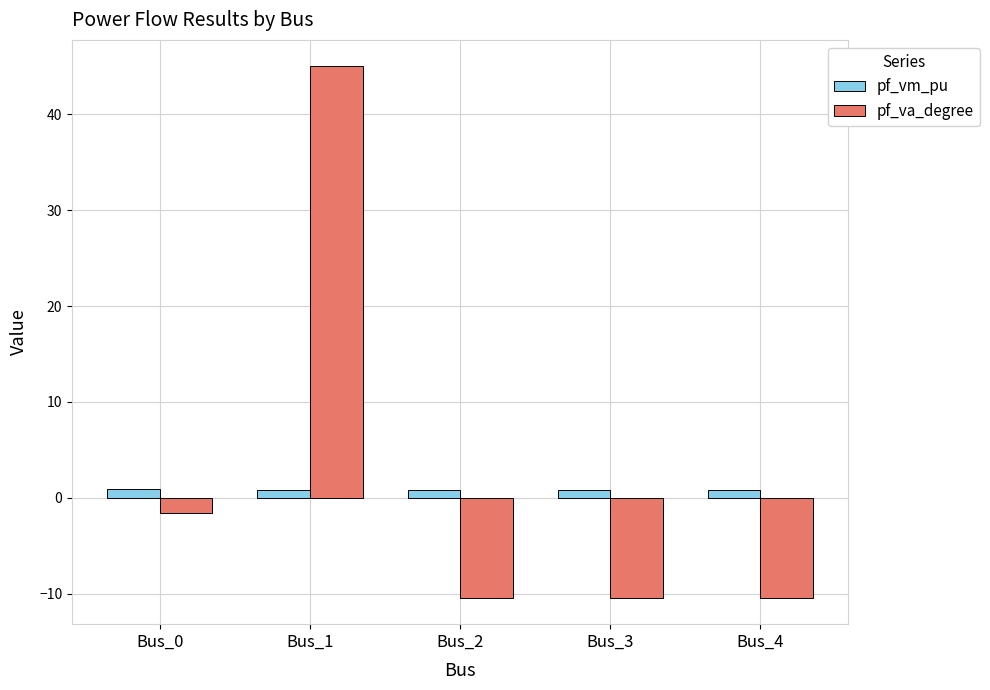

What is the maximum value shown in the chart?

45.0